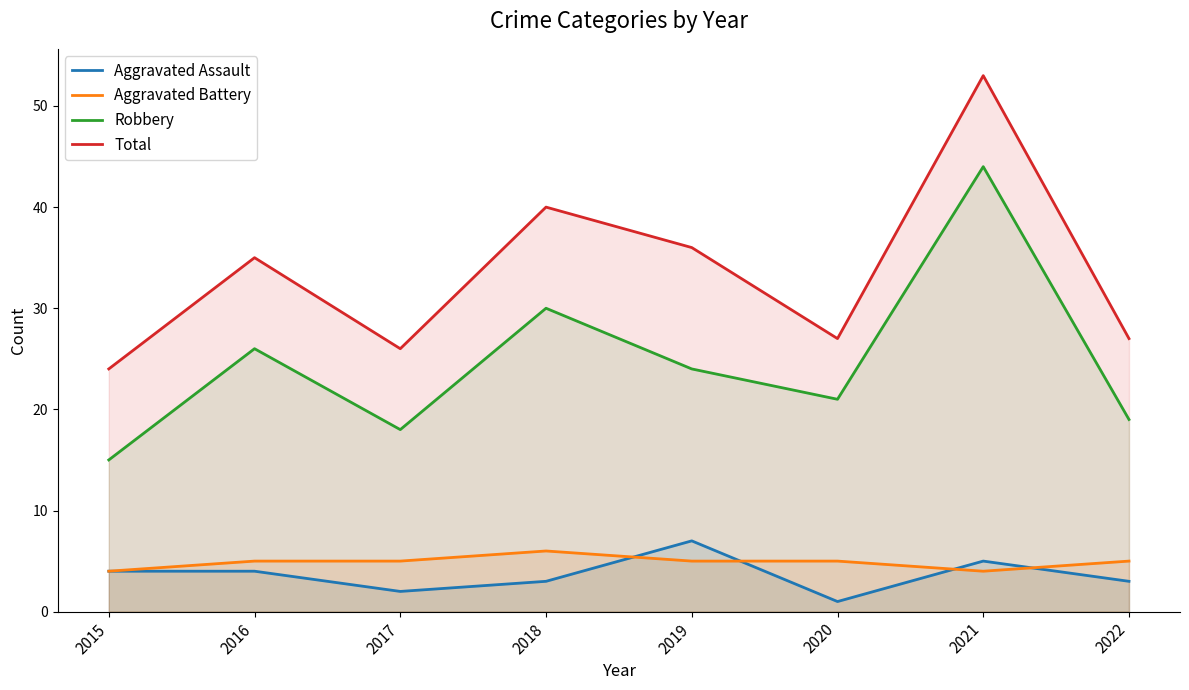

Rank the categories by Total value from lowest to highest.

2015, 2017, 2020, 2022, 2016, 2019, 2018, 2021